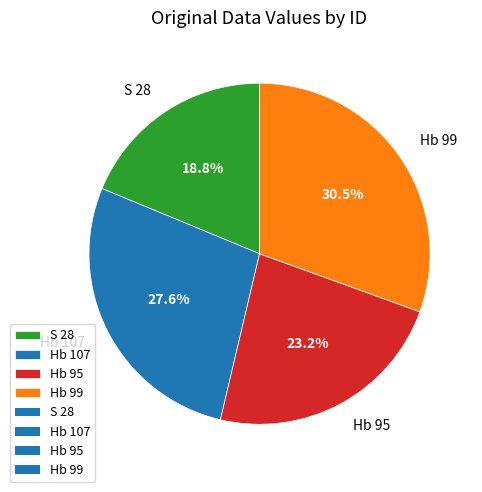

Does any single category account for the majority?

No